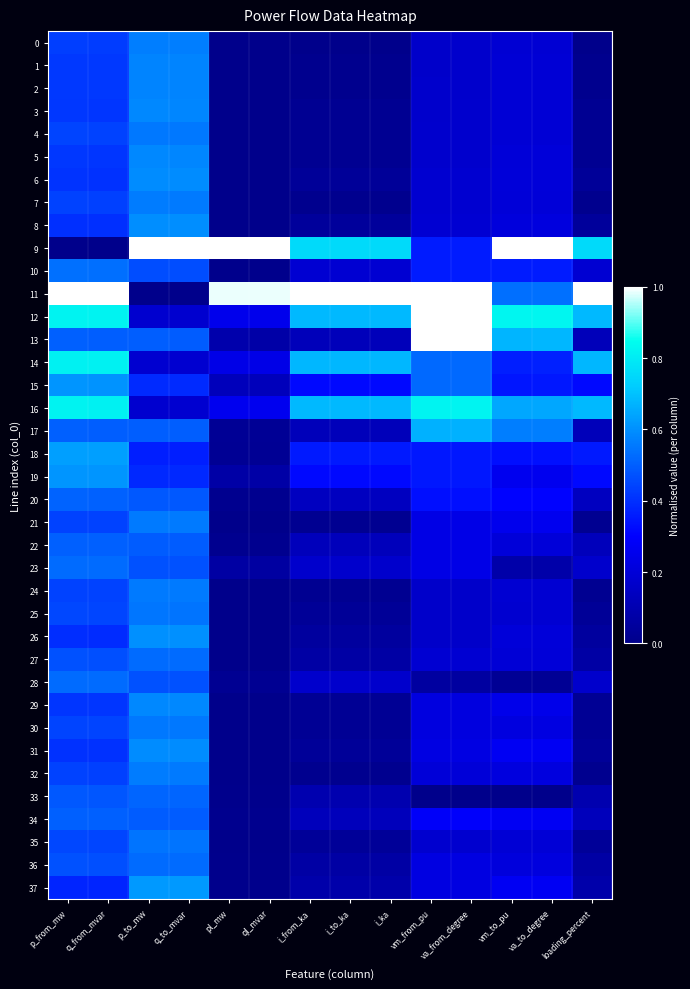

At how many categories does at least one series exceed 0?

14